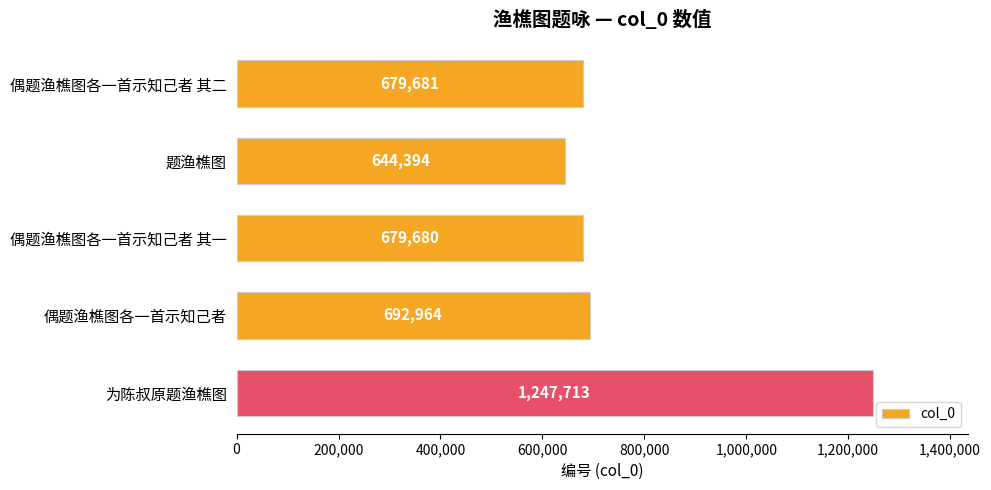

What is the approximate value at 偶题渔樵图各一首示知己者, to the nearest 10?

692960